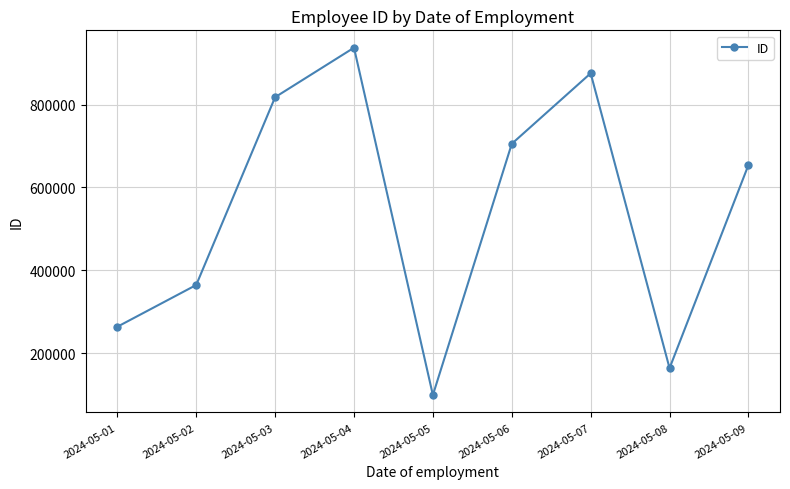

True or false: there are more than 0 points higher than both neighbors.

True